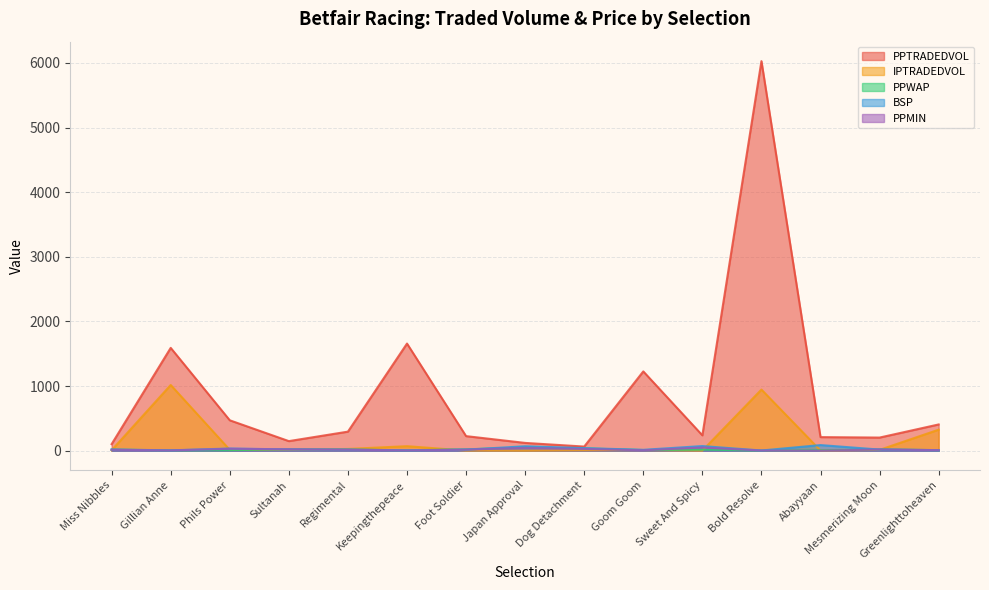

True or false: IPTRADEDVOL has more than 1 points higher than both neighbors.

True